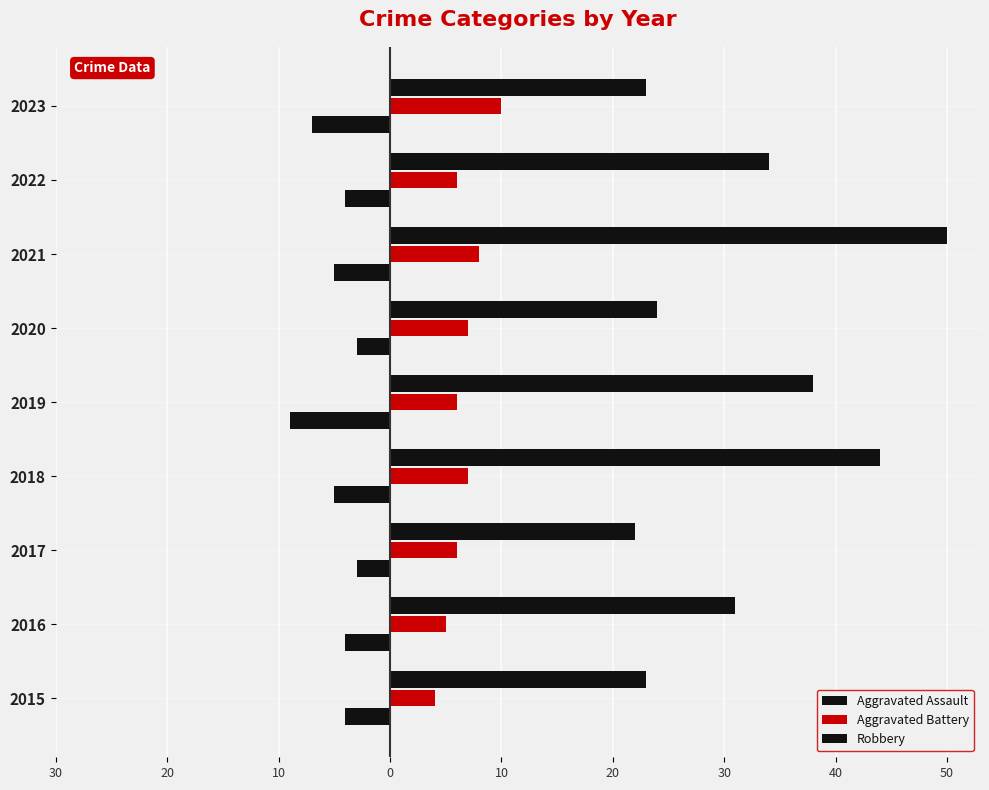

What are all the series names shown in the legend?

Aggravated Assault, Aggravated Battery, Robbery